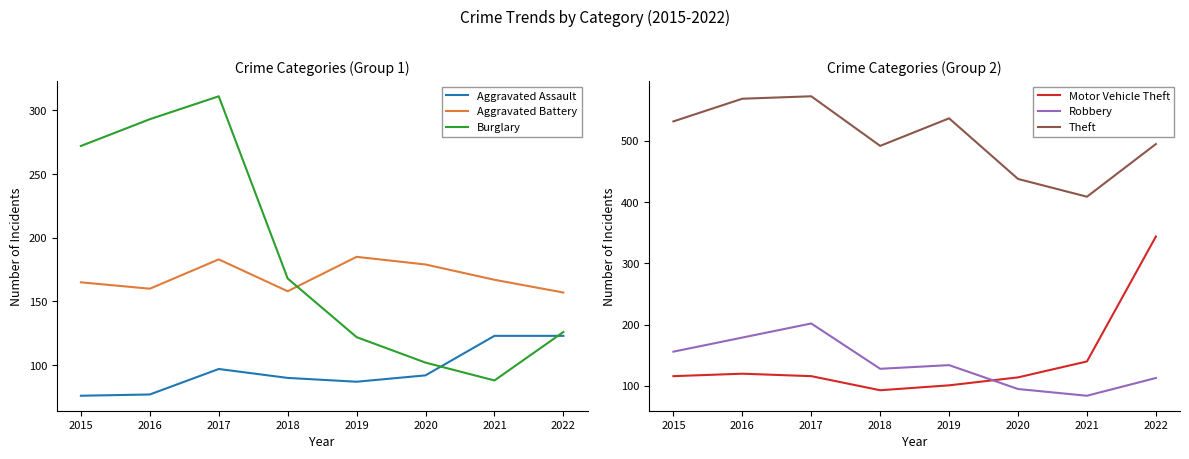

How many distinct data groups are displayed?

6